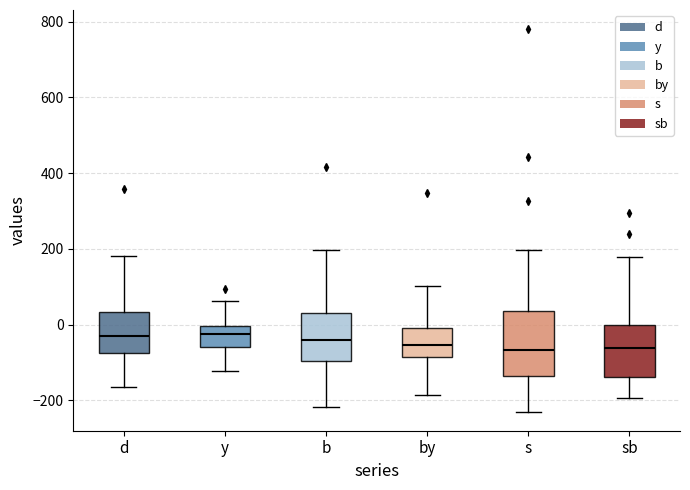

Reading left to right, transcribe this box plot: for each box, give where its median line is, the range the box spans, and where its two whiskers end, as read against the y-axis. The values are not printed on the chart, so give them approximately, as read against the axis.

d: median -20, box -80 to 40, whiskers -160 to 180
y: median -20, box -60 to 0, whiskers -120 to 60
b: median -40, box -100 to 40, whiskers -220 to 200
by: median -60, box -80 to 0, whiskers -180 to 100
s: median -60, box -140 to 40, whiskers -220 to 200
sb: median -60, box -140 to 0, whiskers -200 to 180